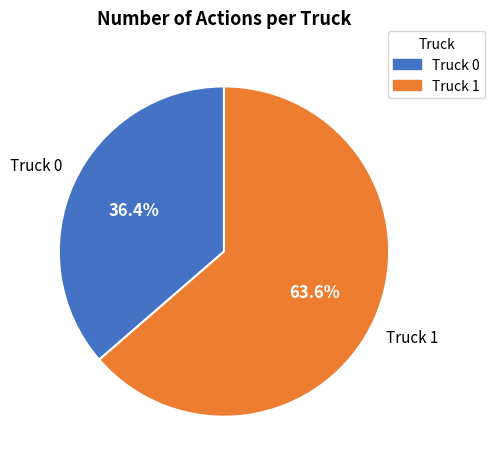

What percentage is NOT represented by Truck 0?

63.6%